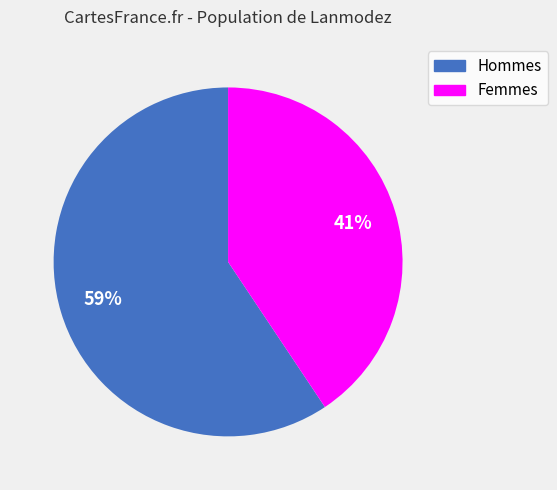

Between Femmes and Hommes, which is larger?

Hommes